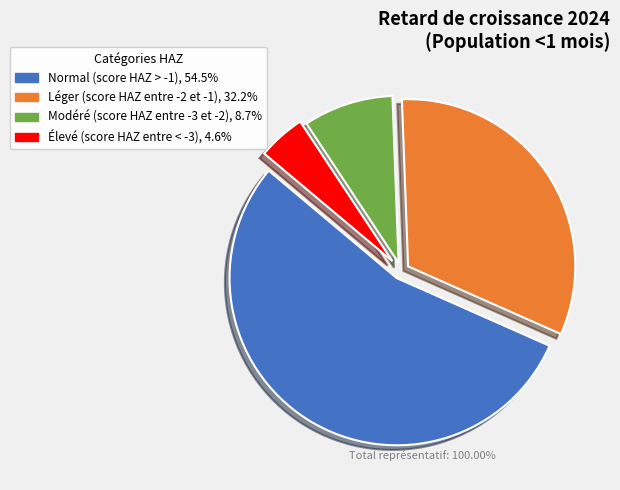

Which category accounts for the majority?

Normal (score HAZ > -1)